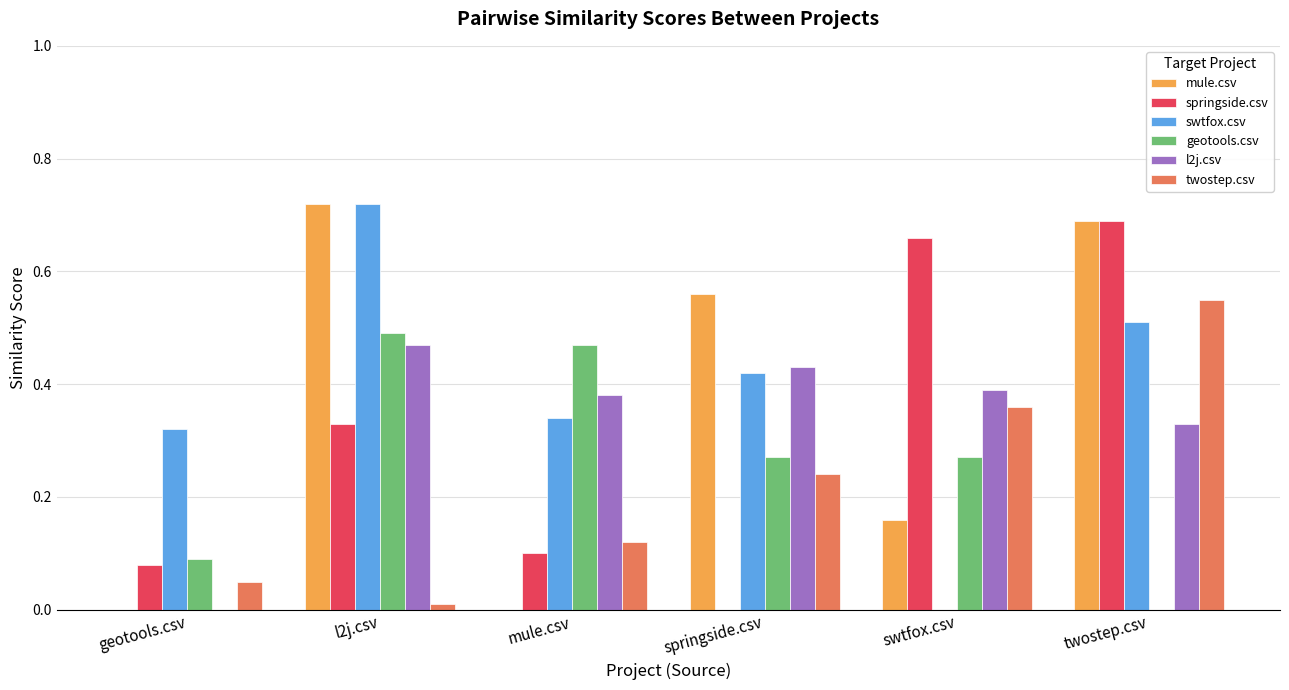

At which category does the chart reach its peak across all series?

l2j.csv